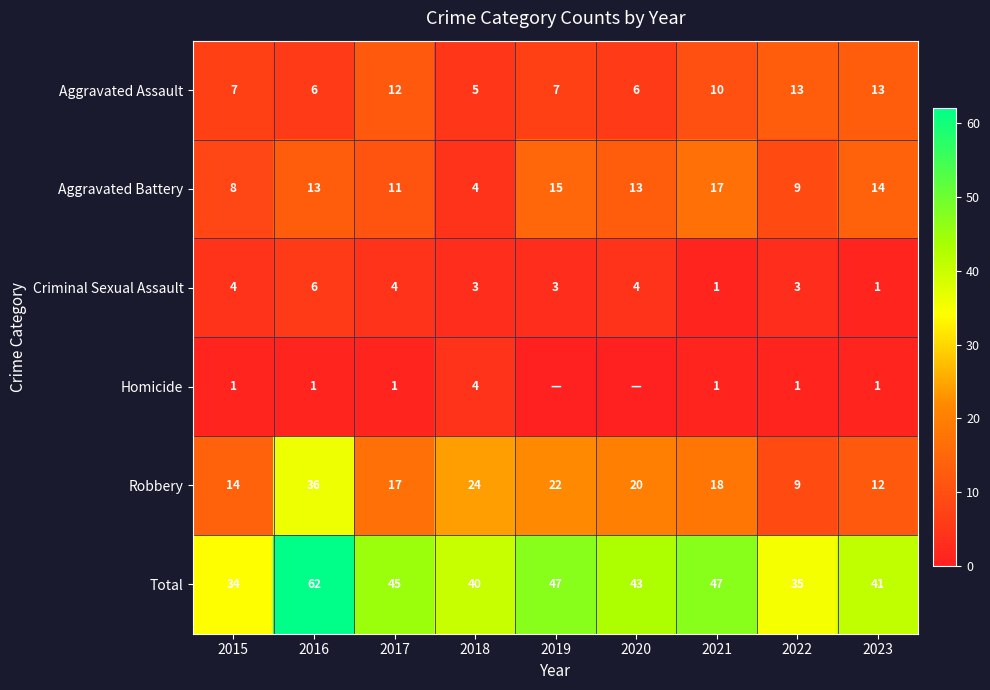

What is the minimum value for Aggravated Battery?

4